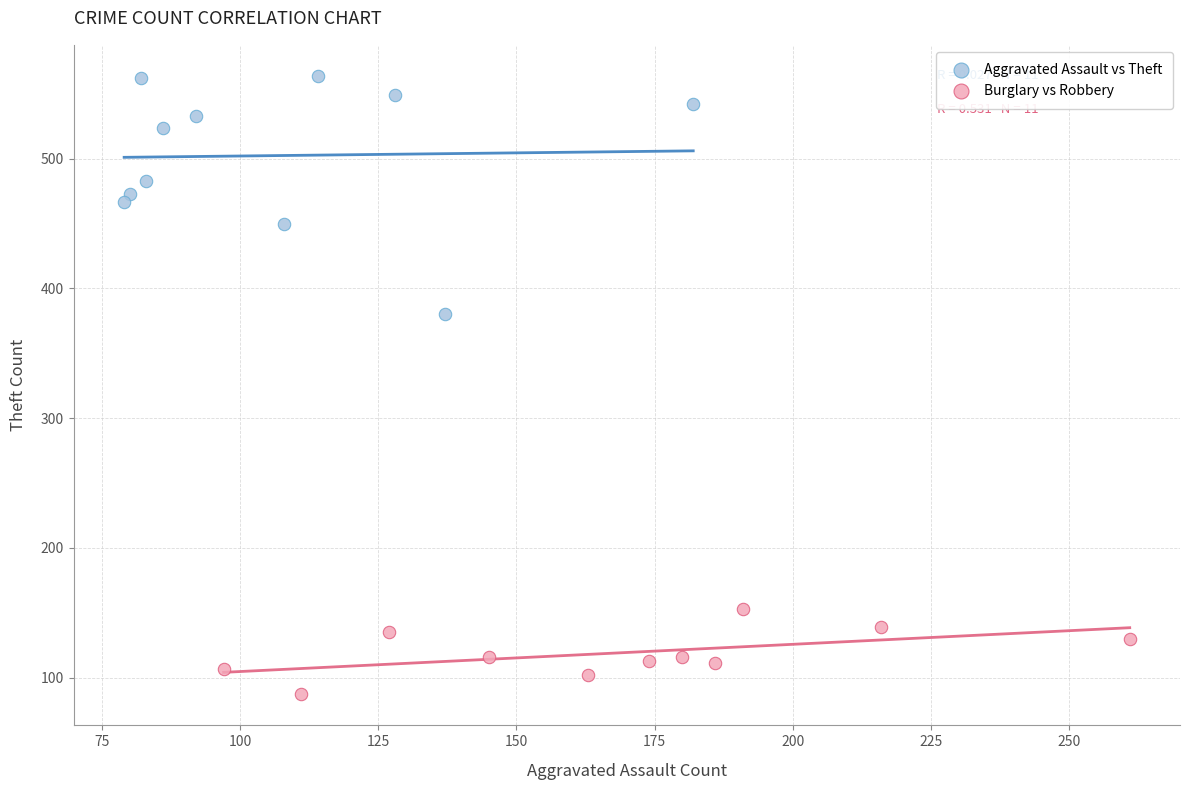

Which series has the largest Y range (max minus min)?

Aggravated Assault vs Theft